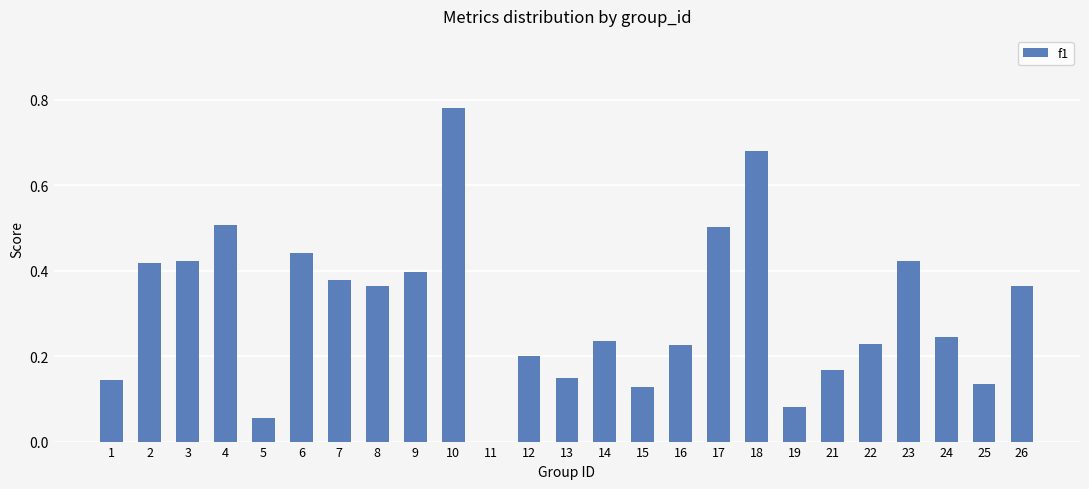

Which has a higher value, 12 or 14?

14